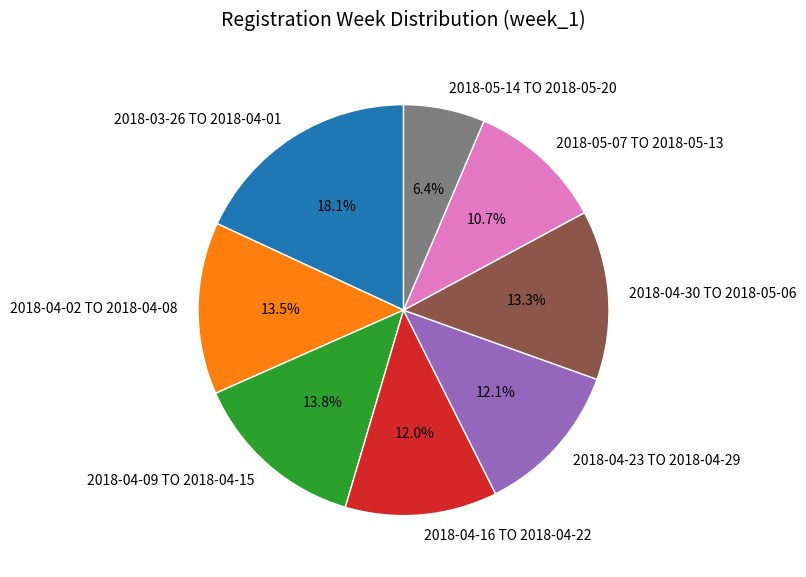

Is there a majority slice in this chart?

No